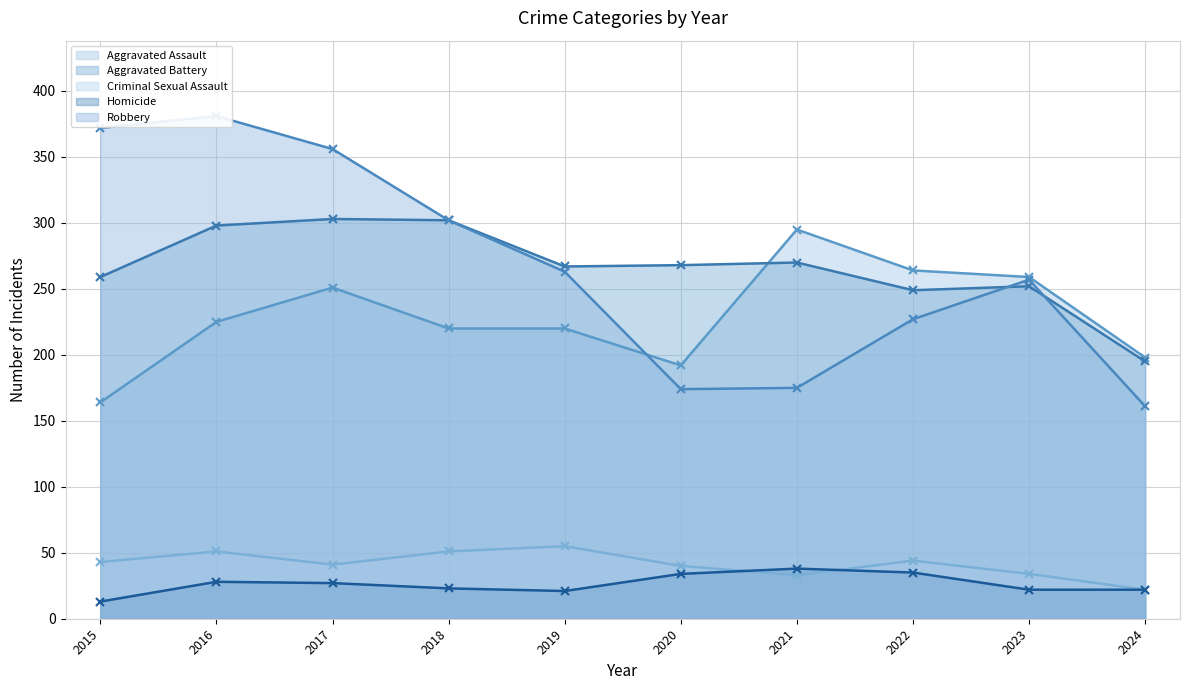

At which label does Robbery reach its minimum?

2024